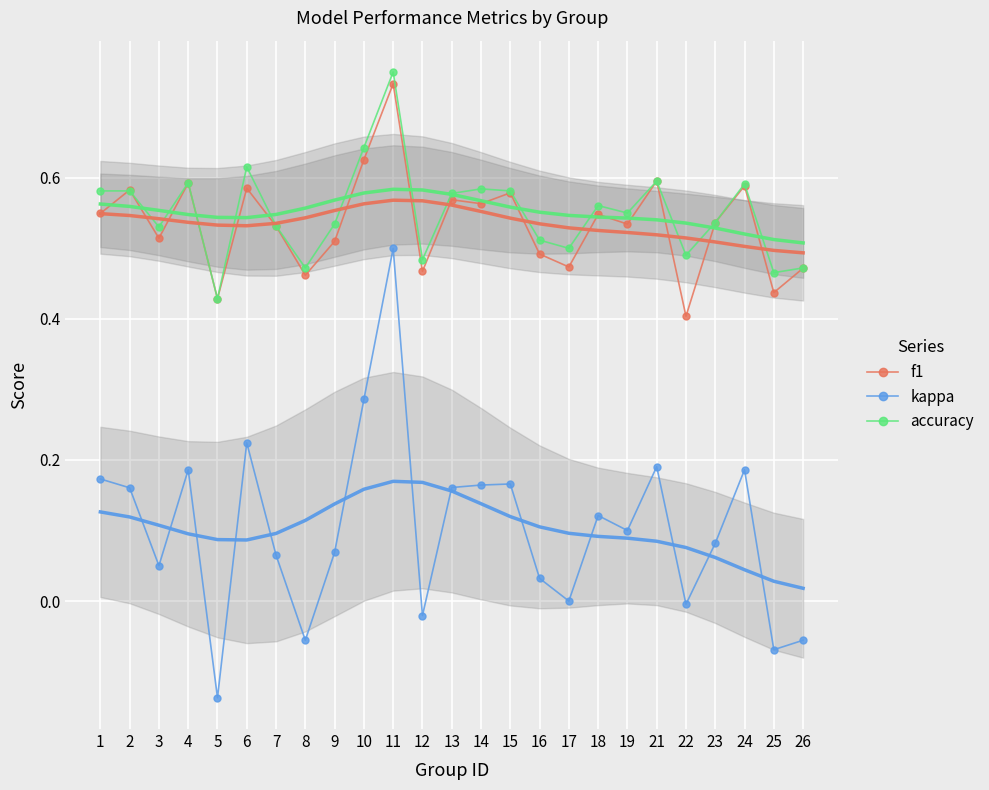

Reading right to left, transcribe all the data shown in this chart.

f1: 26=0.5	25=0.4	24=0.6	23=0.5	22=0.4	21=0.6	19=0.5	18=0.5	17=0.5	16=0.5	15=0.6	14=0.6	13=0.6	12=0.5	11=0.7	10=0.6	9=0.5	8=0.5	7=0.5	6=0.6	5=0.4	4=0.6	3=0.5	2=0.6	1=0.5
kappa: 26=-0.1	25=-0.1	24=0.2	23=0.1	22=-0.0	21=0.2	19=0.1	18=0.1	17=0.0	16=0.0	15=0.2	14=0.2	13=0.2	12=-0.0	11=0.5	10=0.3	9=0.1	8=-0.1	7=0.1	6=0.2	5=-0.1	4=0.2	3=0.1	2=0.2	1=0.2
accuracy: 26=0.5	25=0.5	24=0.6	23=0.5	22=0.5	21=0.6	19=0.6	18=0.6	17=0.5	16=0.5	15=0.6	14=0.6	13=0.6	12=0.5	11=0.8	10=0.6	9=0.5	8=0.5	7=0.5	6=0.6	5=0.4	4=0.6	3=0.5	2=0.6	1=0.6